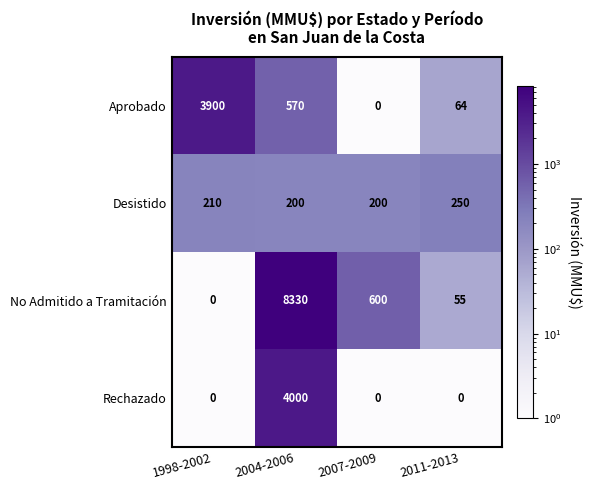

How many distinct data groups are displayed?

4